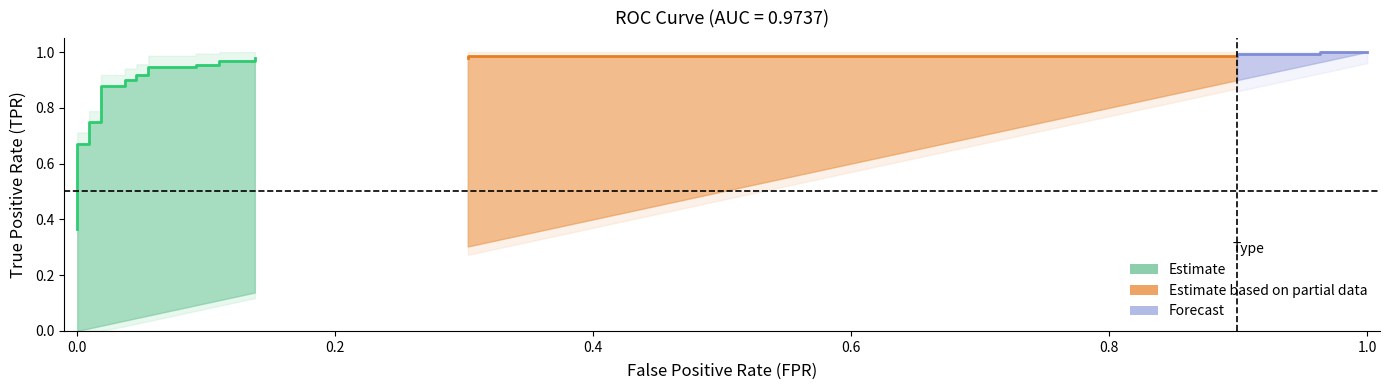

Is the value of fpr at 17 greater than the value of tpr at 29?

No